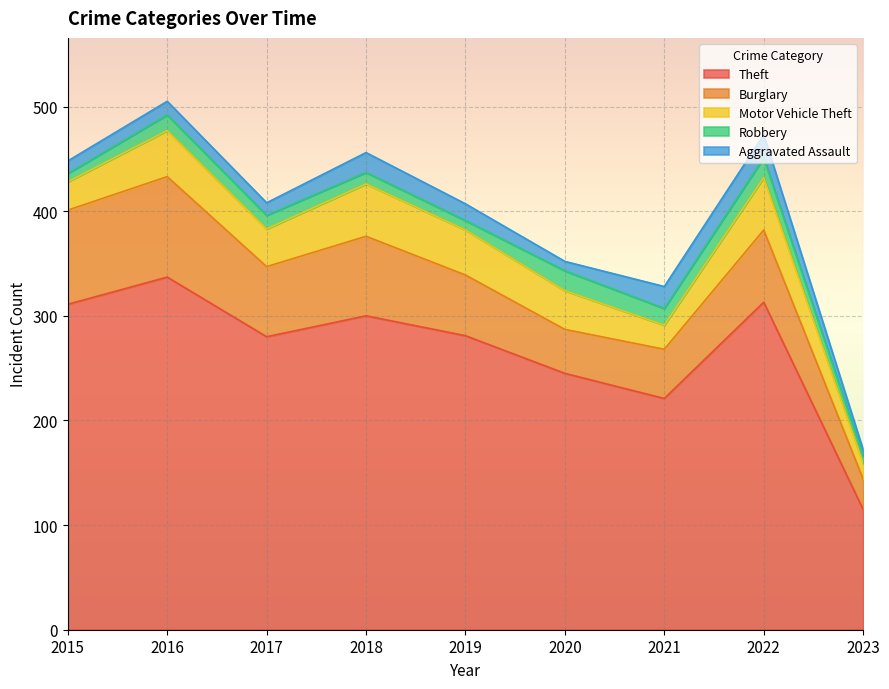

Reading left to right, list all the values displayed in this chart.

Theft: 311	337	280	300	281	245	221	313	115
Burglary: 90	96	67	76	58	42	47	69	29
Motor Vehicle Theft: 27	44	36	50	43	37	23	50	15
Robbery: 8	15	13	11	9	19	16	19	7
Aggravated Assault: 12	13	12	19	16	9	21	22	6